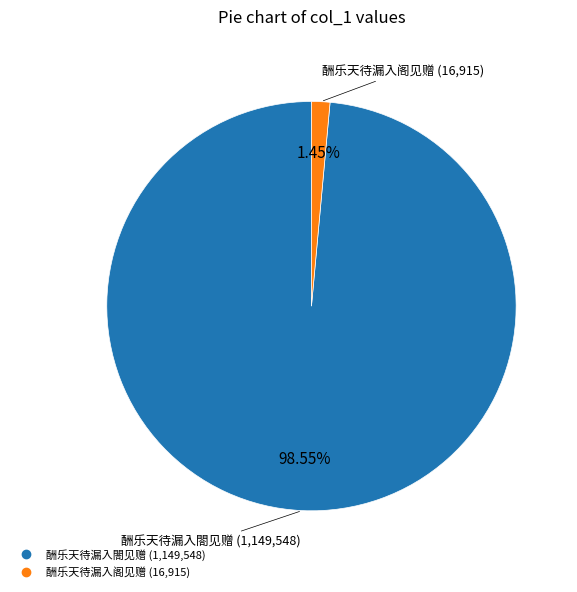

What percentage is NOT represented by 酬乐天待漏入阁见赠?

98.5%